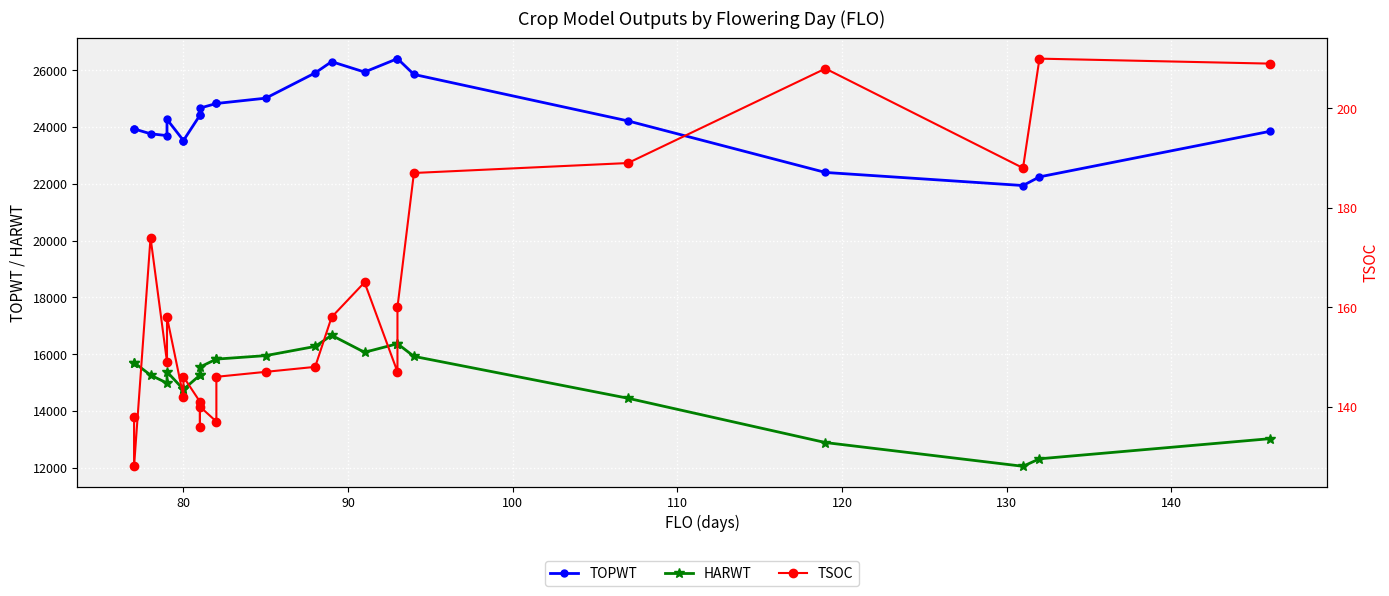

What is the value of the TSOC point at the 12th from the left?

146